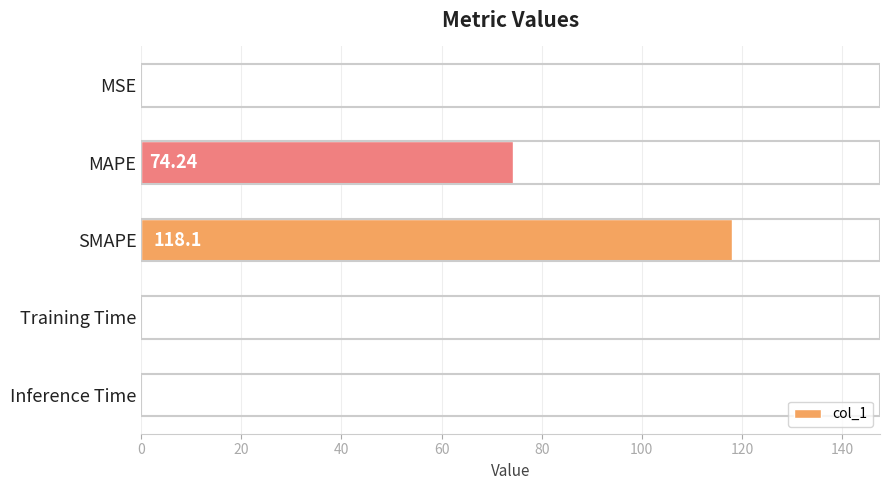

What is the maximum value shown in the chart?

118.1